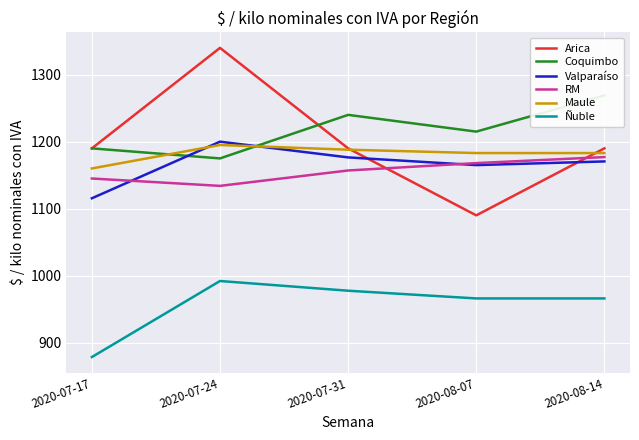

How many values in the Maule series are below 1183?

1